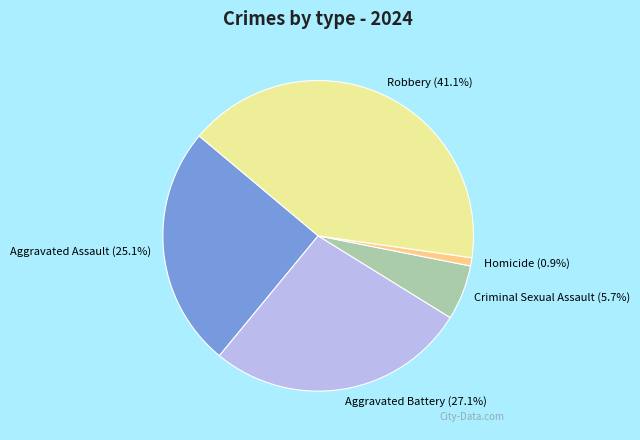

To the nearest percent, what is the average slice percentage?

20%